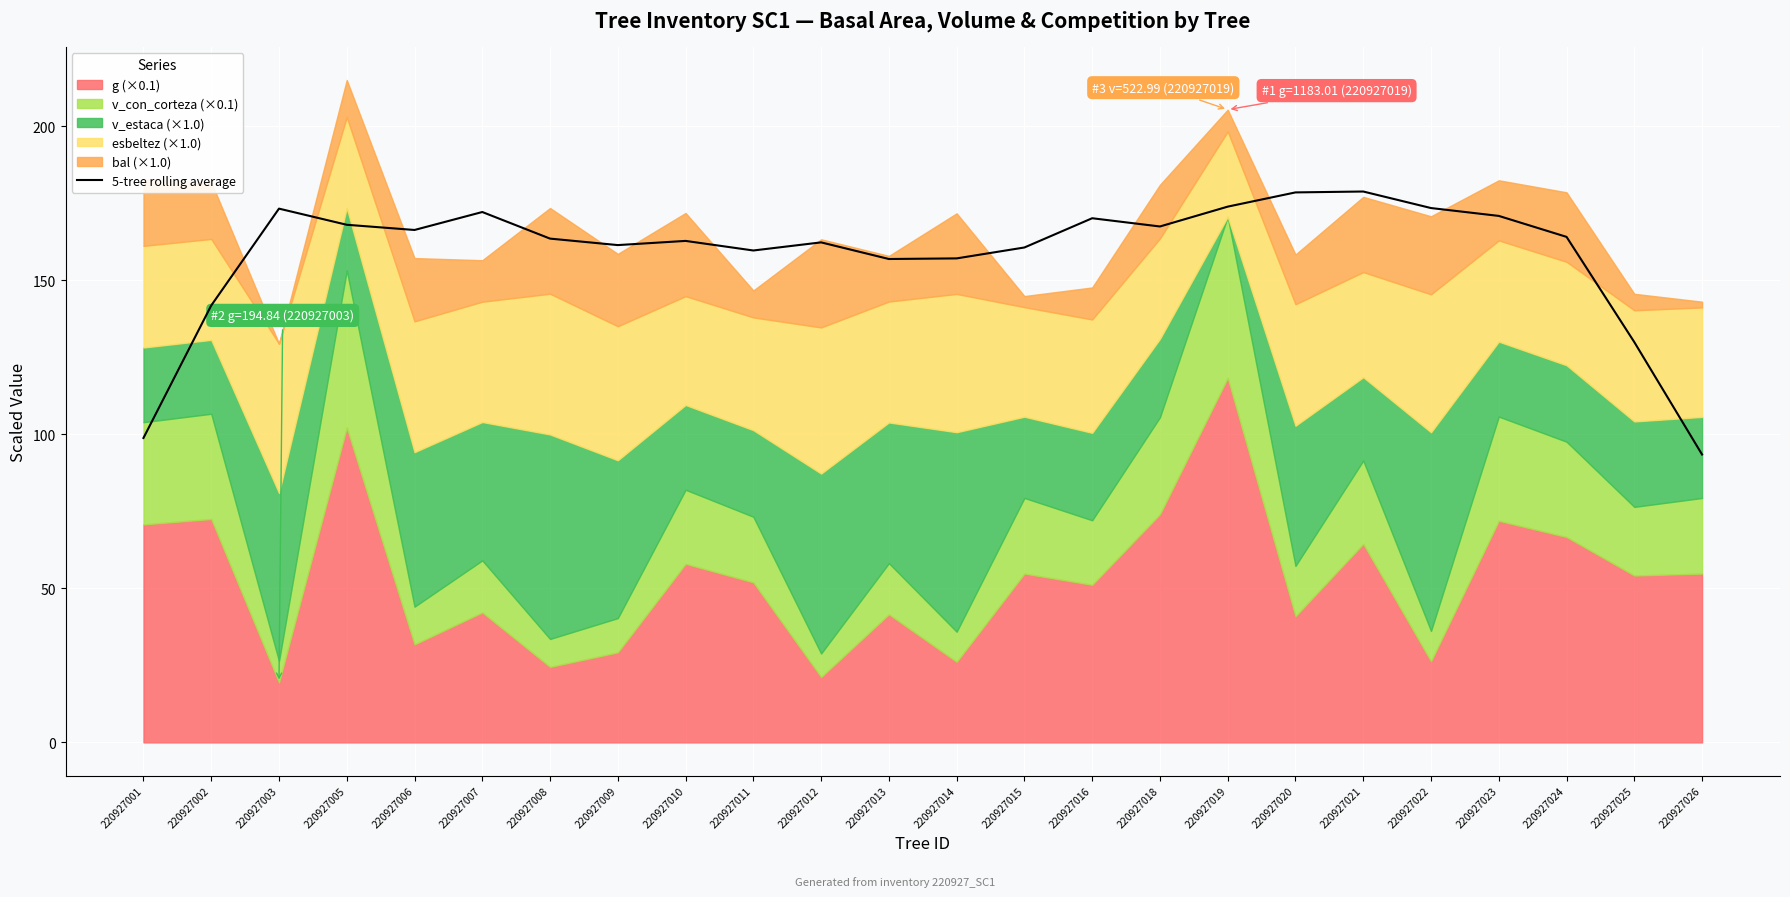

What is the minimum value shown in the chart?

93.4